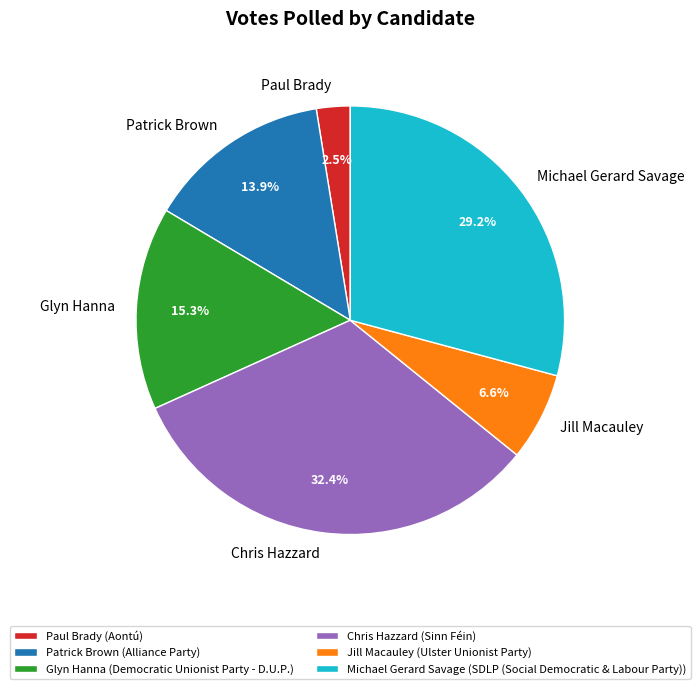

Which category has the biggest portion of the pie?

Chris Hazzard